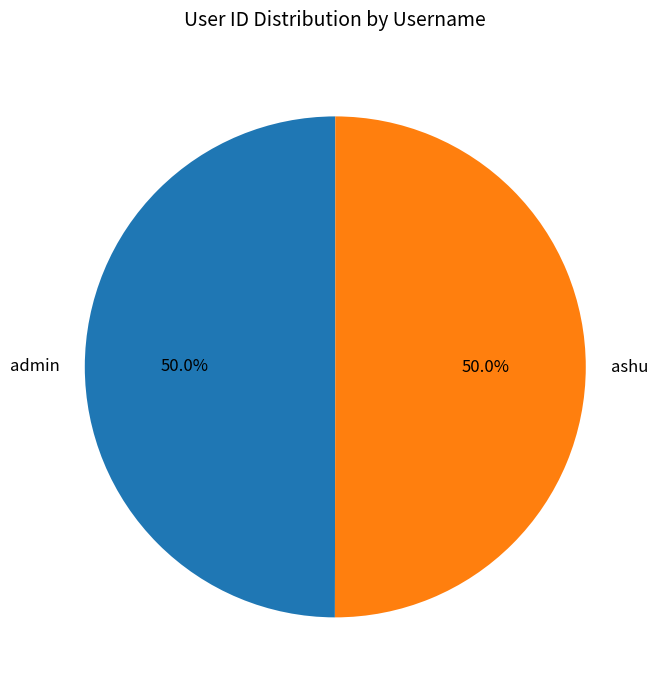

The admin slice represents 50% of the pie. True or false?

True